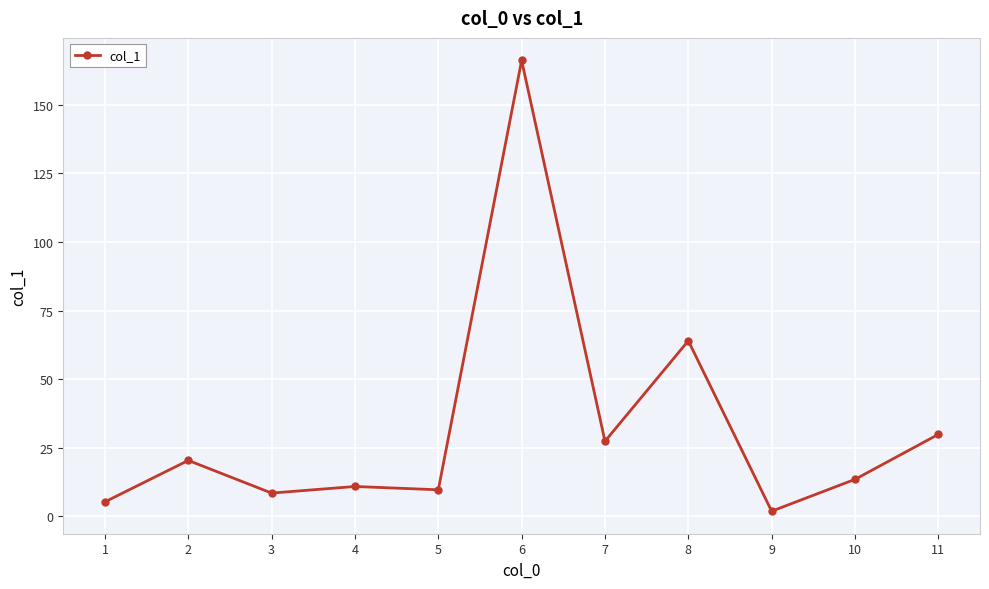

At which label does the data first exceed 13?

2